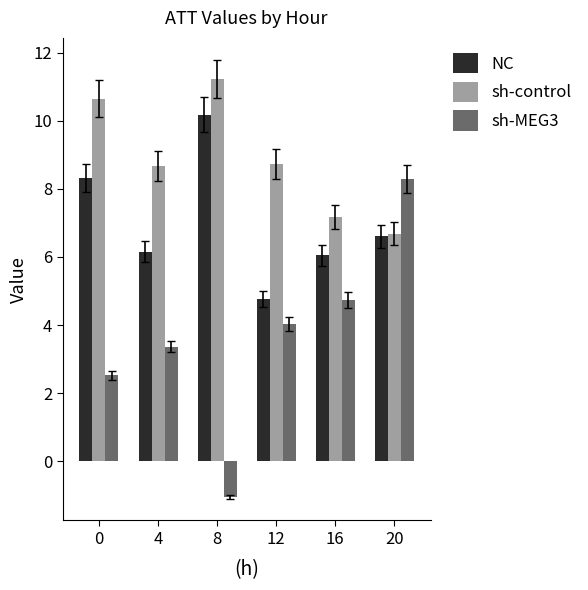

Rank the series by their average value, from highest to lowest.

sh-control, NC, sh-MEG3